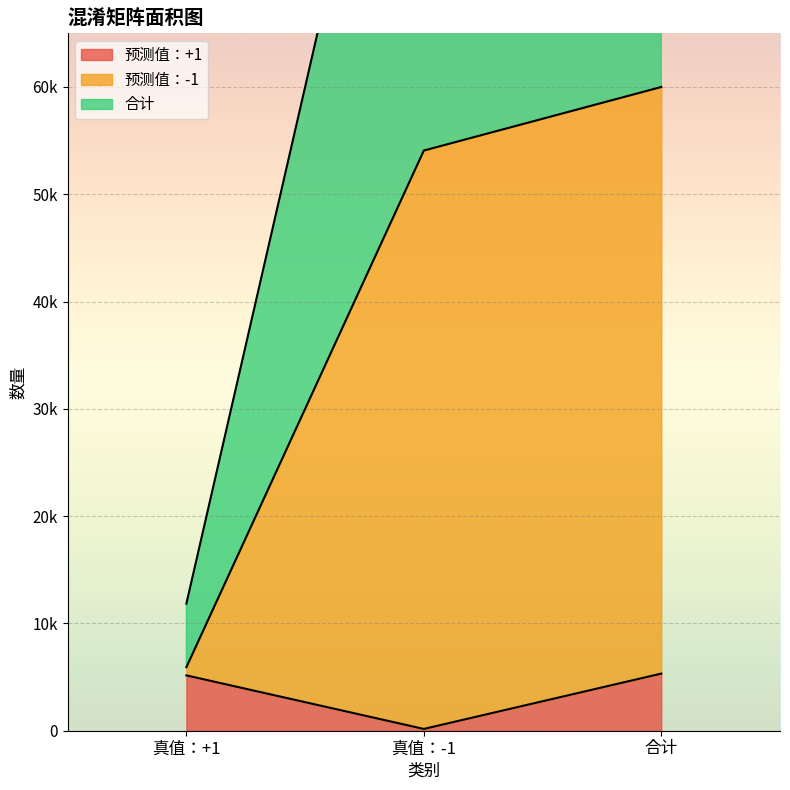

List the series in order of their peak value, highest first.

合计, 预测值：-1, 预测值：+1